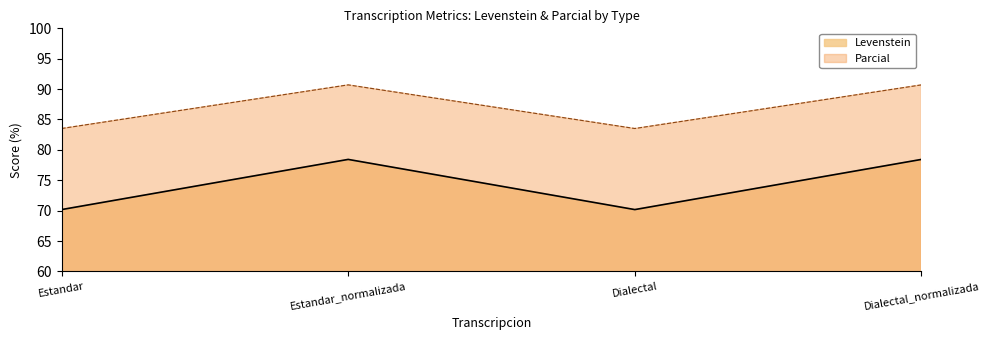

Is the value of Parcial at Estandar greater than the value of Levenstein at Estandar_normalizada?

Yes